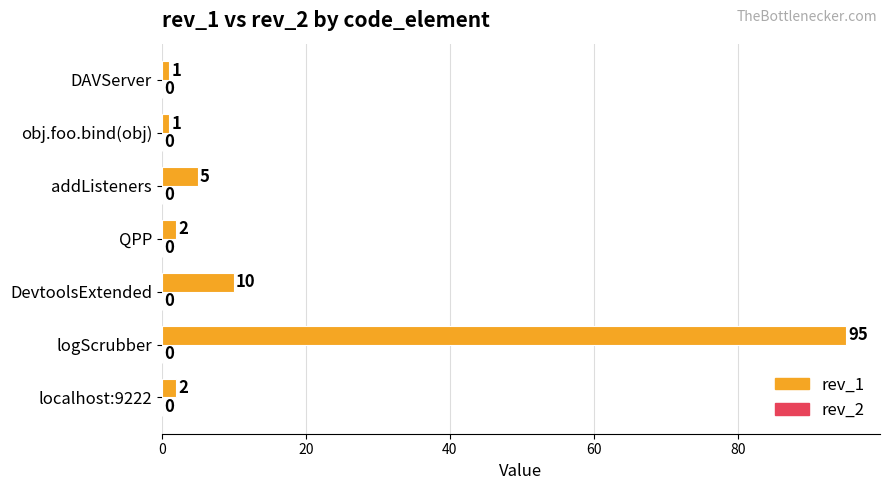

Reading bottom to top, extract all data points from this chart.

2	95	10	2	5	1	1